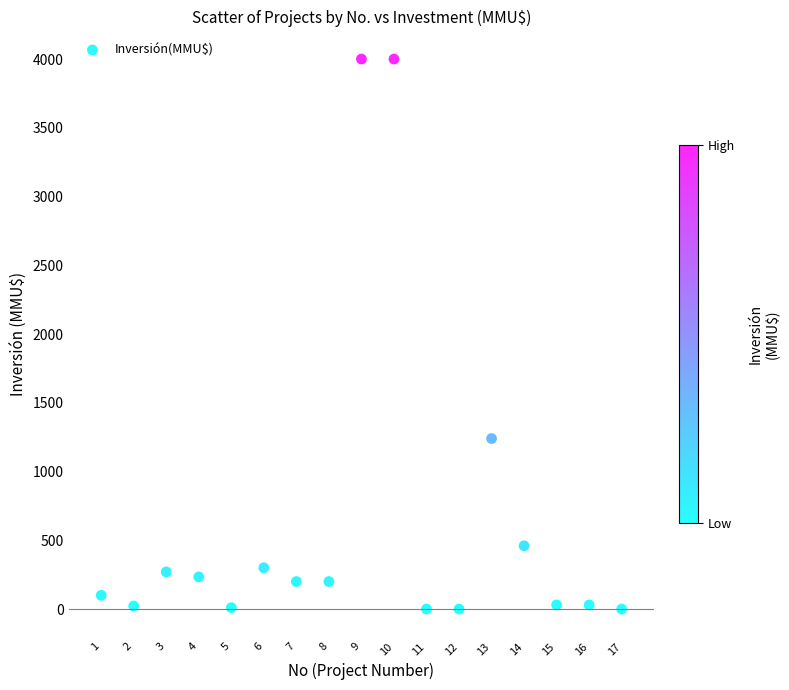

What Y value in the scatter plot is closest to 2000?

1240